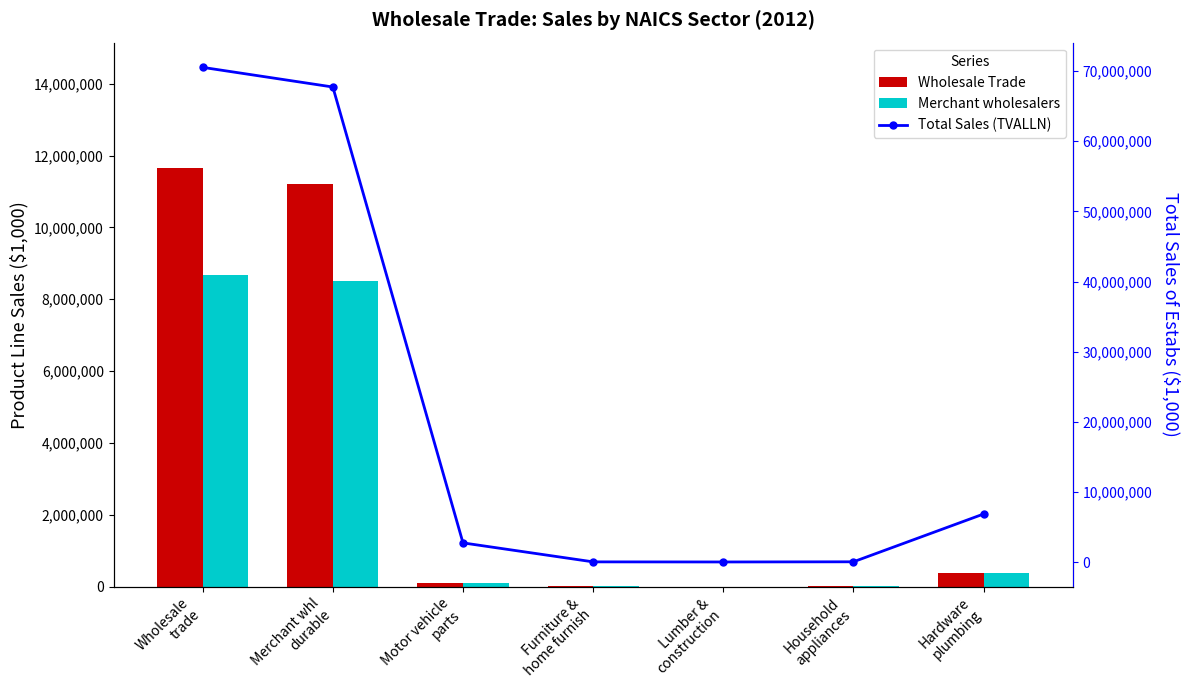

At which category is the sum across all series the highest?

Wholesale
trade